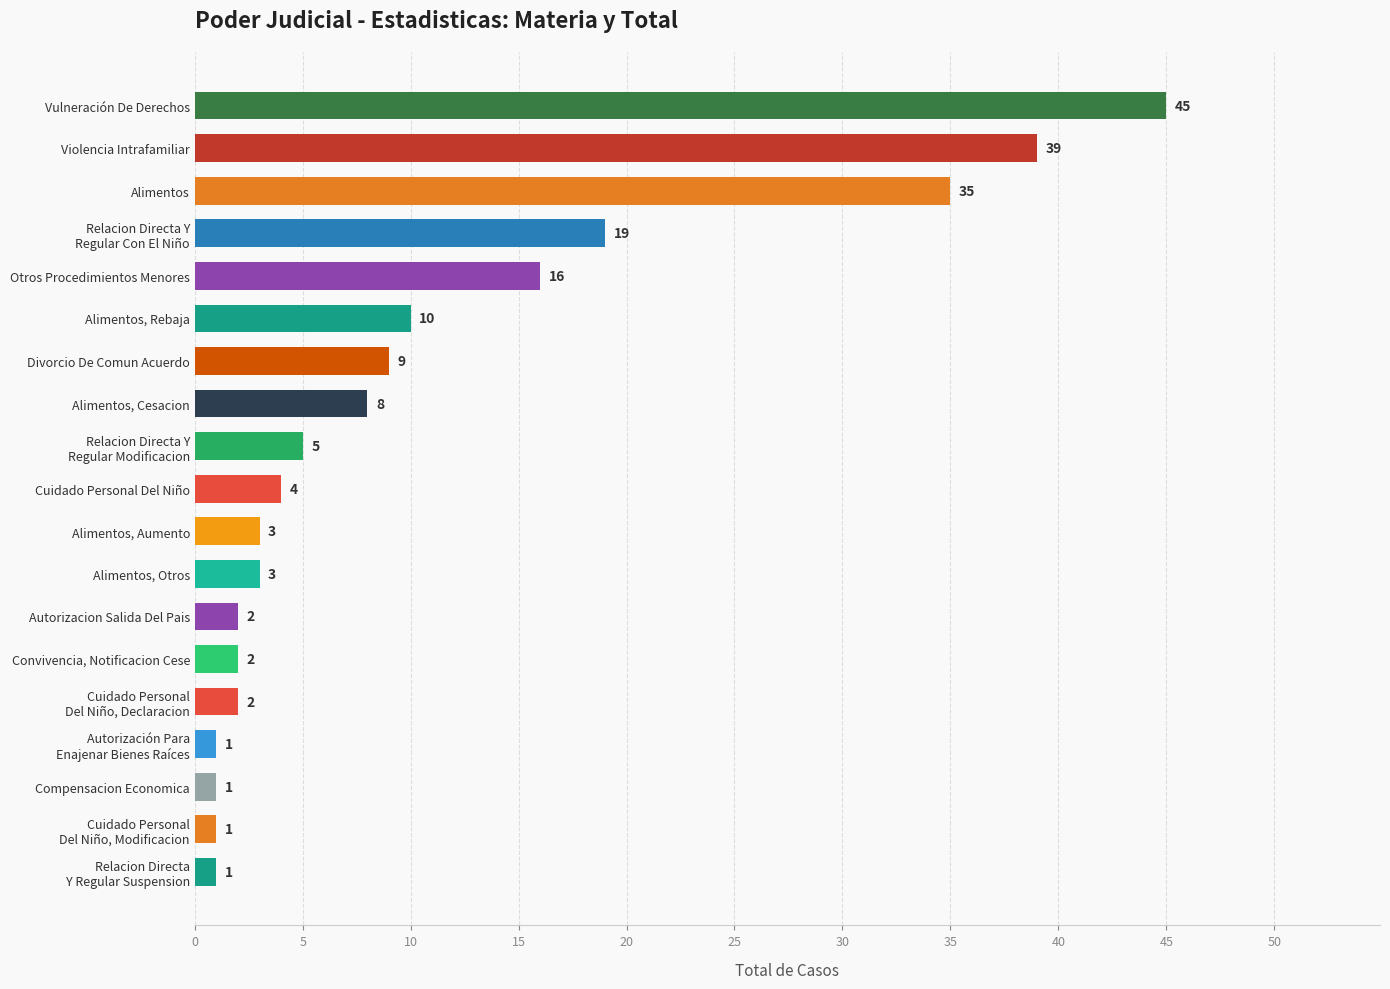

Which category has the highest value across all series?

Vulneración De Derechos